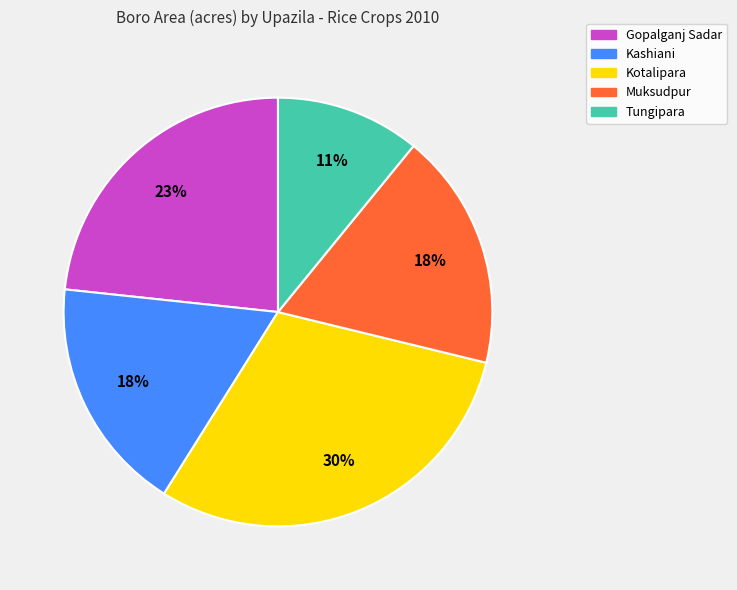

The Gopalganj Sadar slice represents 30% of the pie. True or false?

False